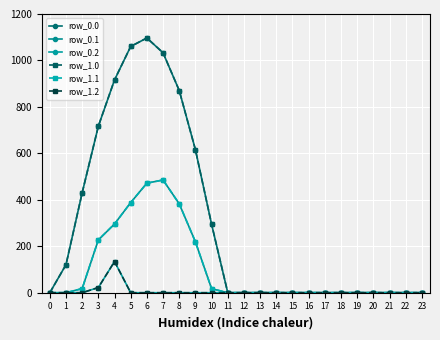

Does the chart have visible grid lines?

Yes